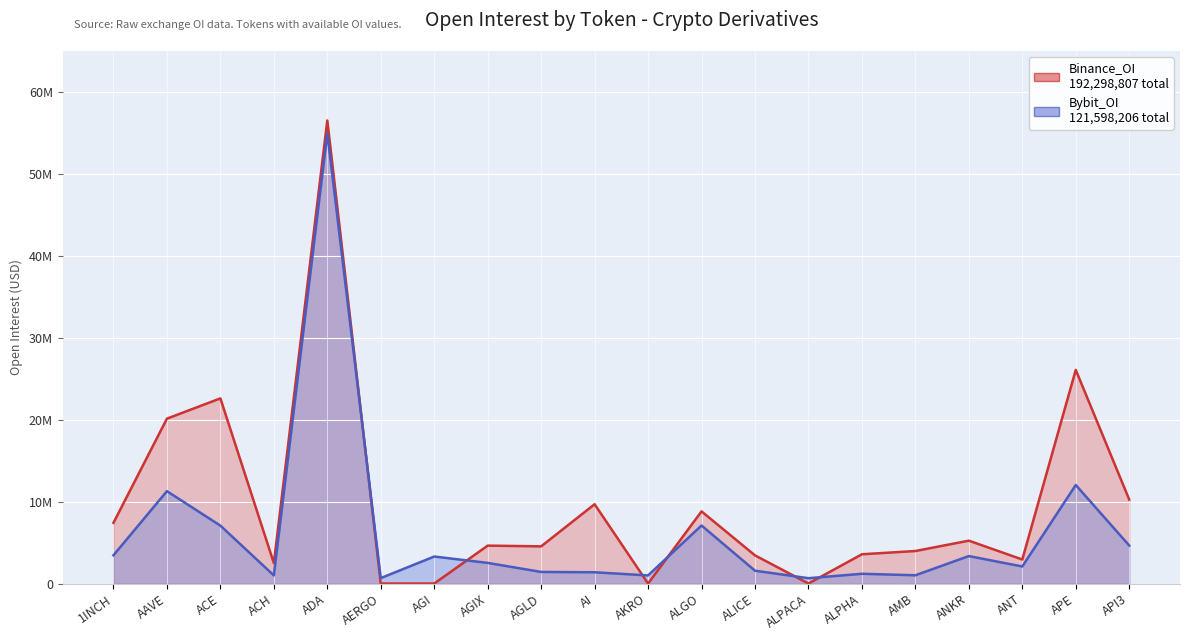

In Binance_OI, how many points are higher than both neighbors (excluding endpoints)?

7